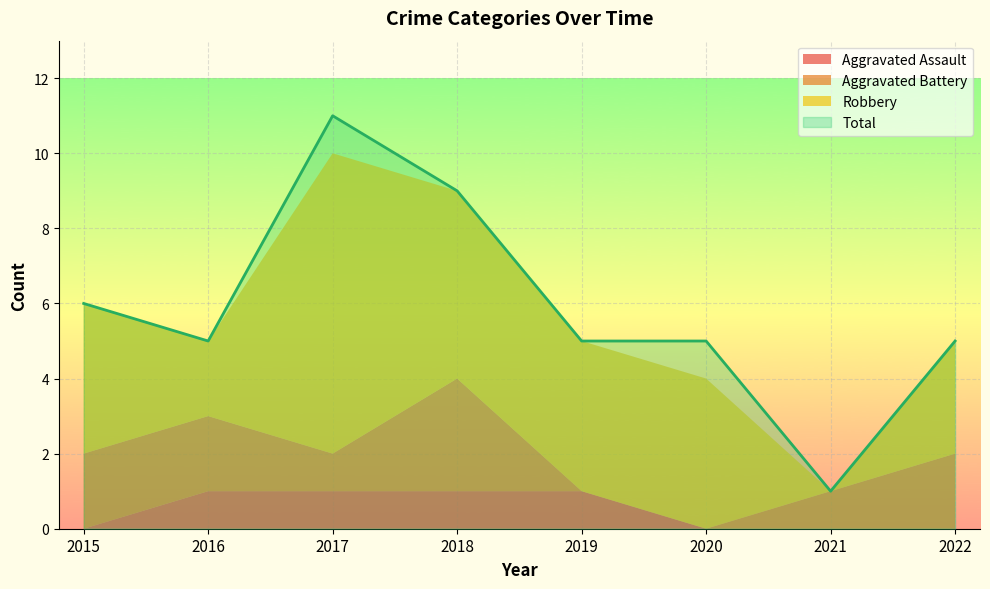

How many Aggravated Battery values are between 1 and 2?

5